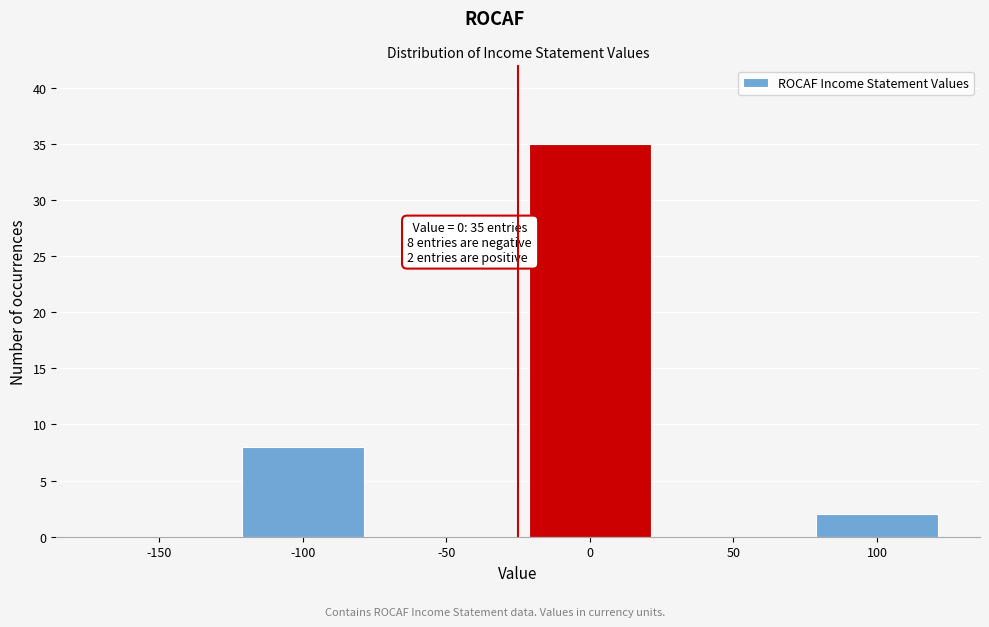

Reading right to left, transcribe all the data shown in this chart.

100=2	50=0	0=35	-50=0	-100=8	-150=0